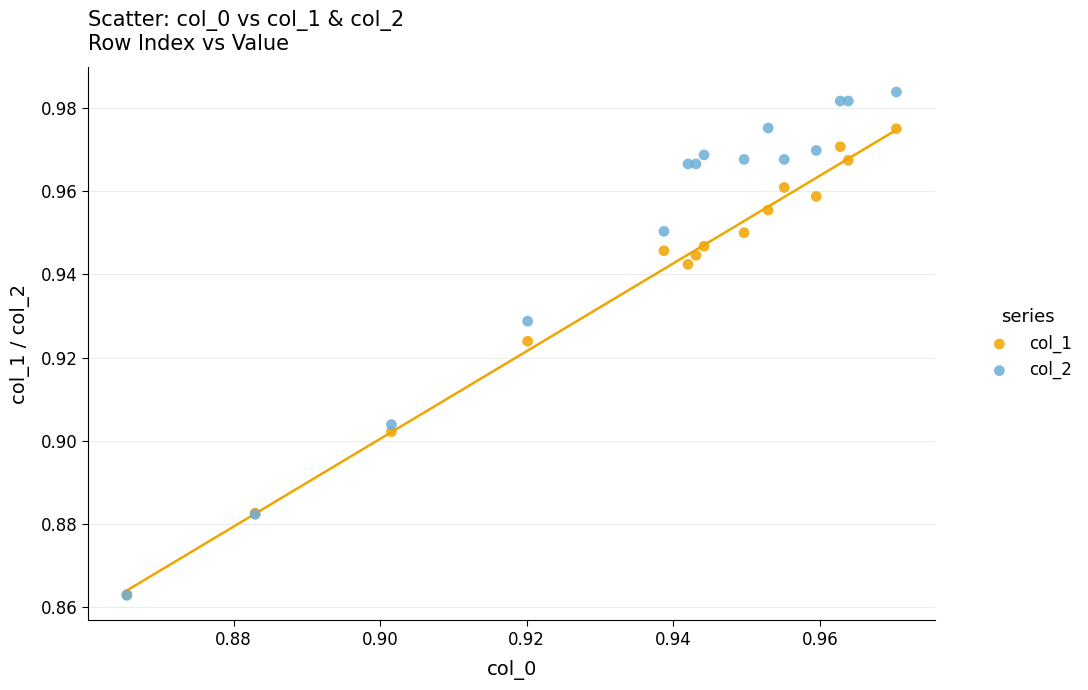

What are all the series names shown in the legend?

col_1, col_2